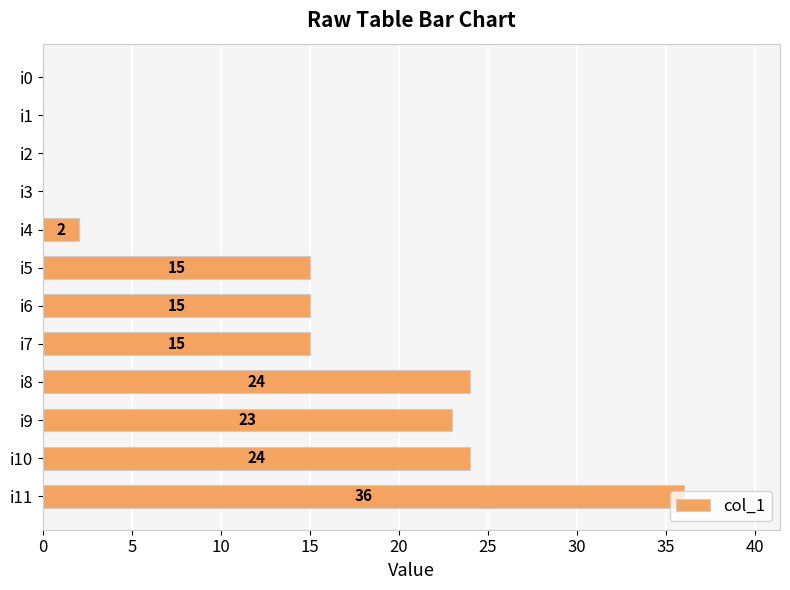

Between i3 and i8, which is larger?

i8